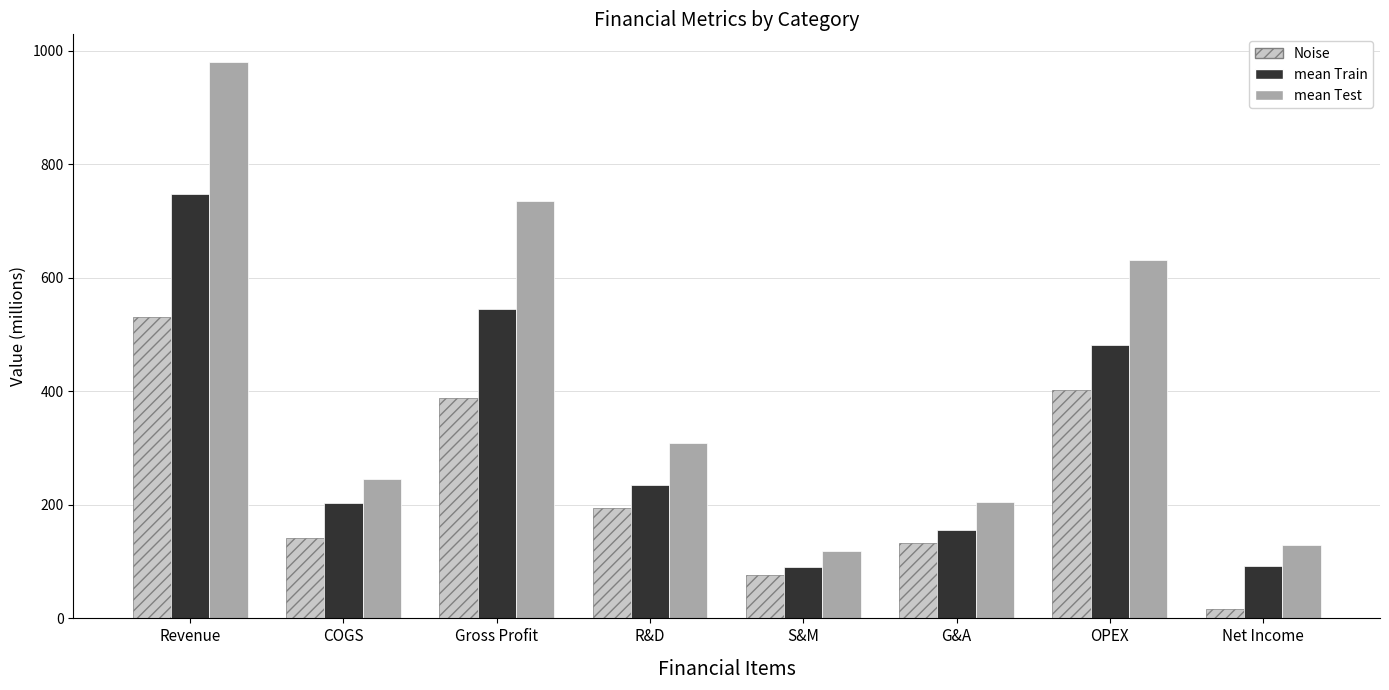

True or false: Noise has a value of 346.4 at Revenue.

False